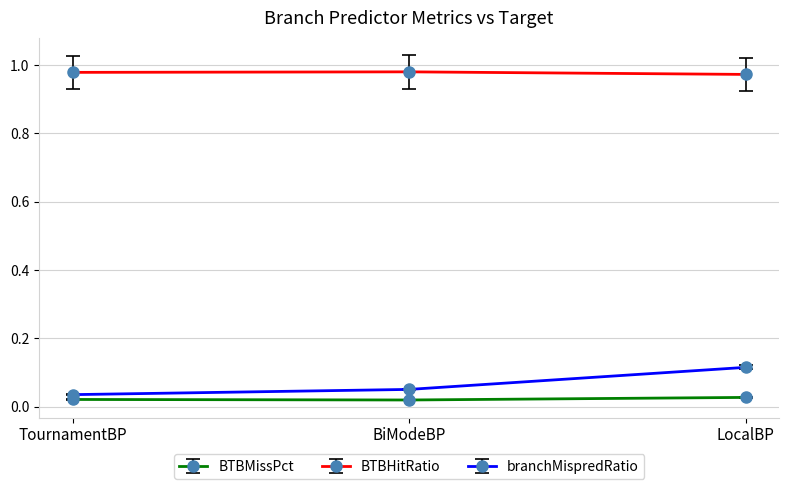

At how many categories does at least one series exceed 0?

3